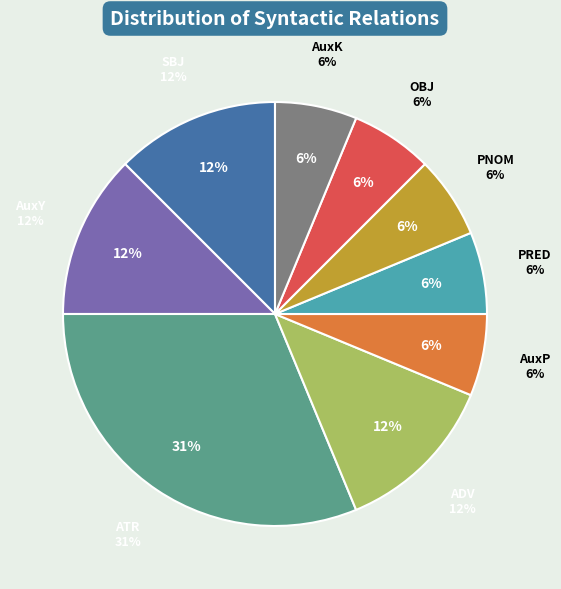

To the nearest percent, what portion does ADV represent?

12%